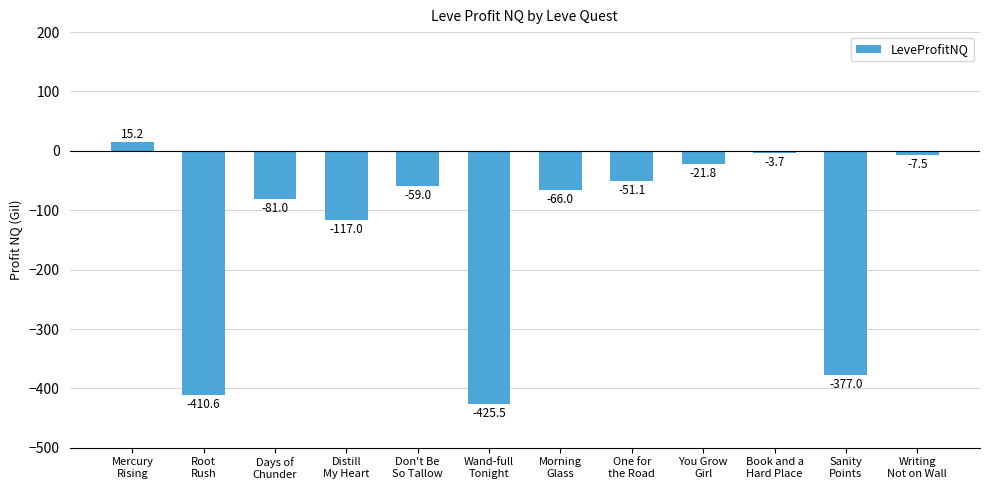

What is the maximum value shown in the chart?

15.2